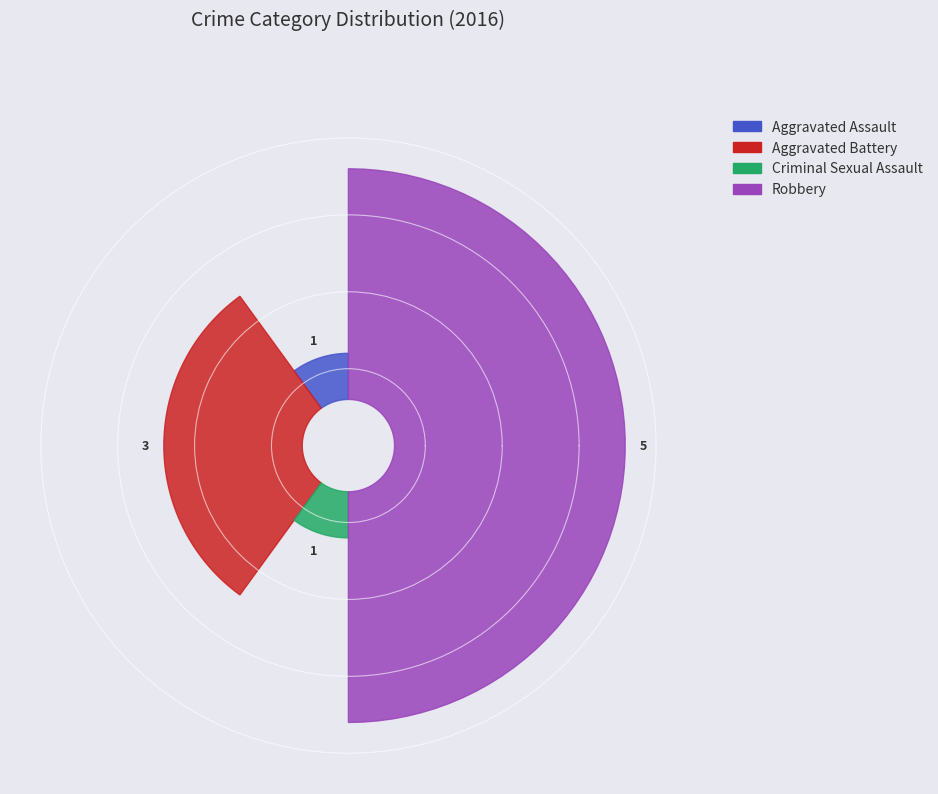

Is the sum of Aggravated Assault and Aggravated Battery greater than half?

No